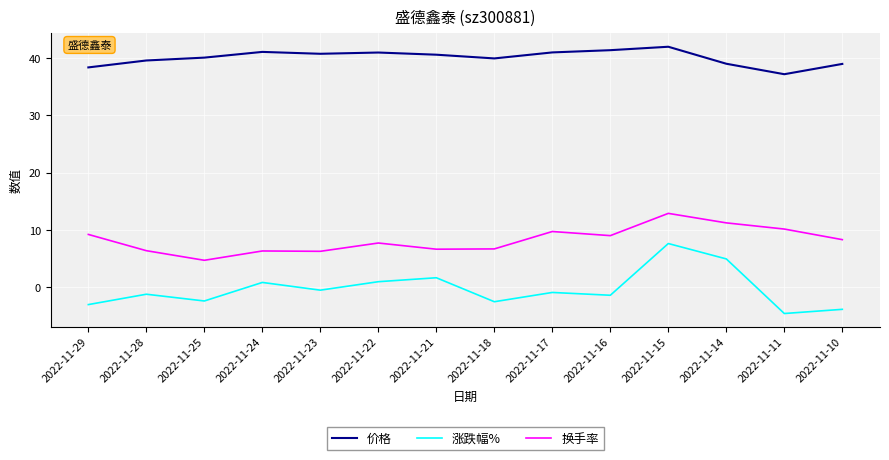

True or false: 换手率 and 价格 cross at least once.

False